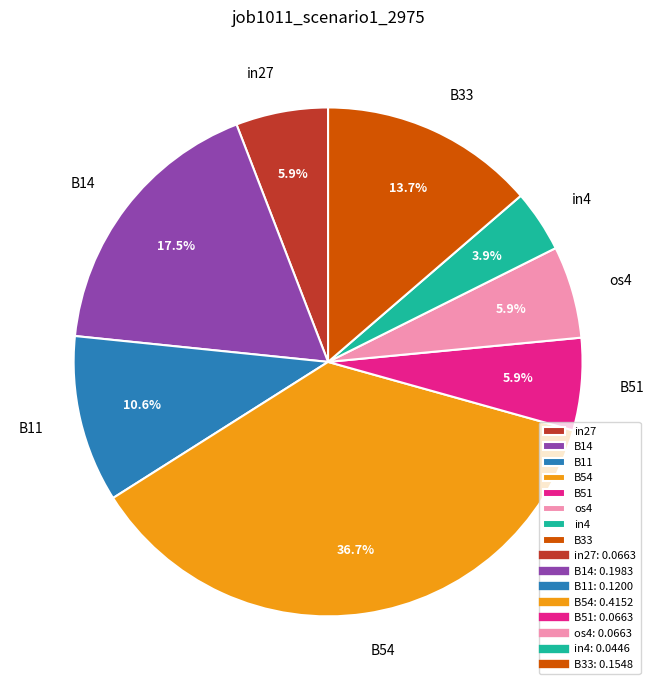

What portion of the pie excludes in4?

96.1%